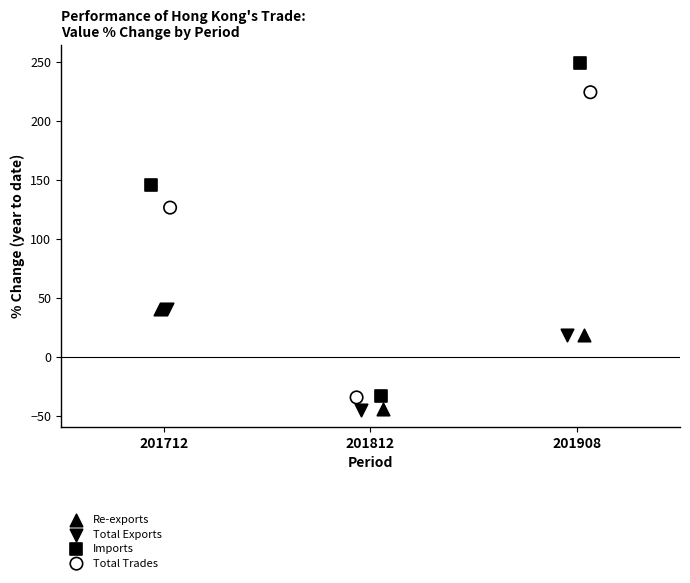

What are all the series names shown in the legend?

Re-exports, Total Exports, Imports, Total Trades